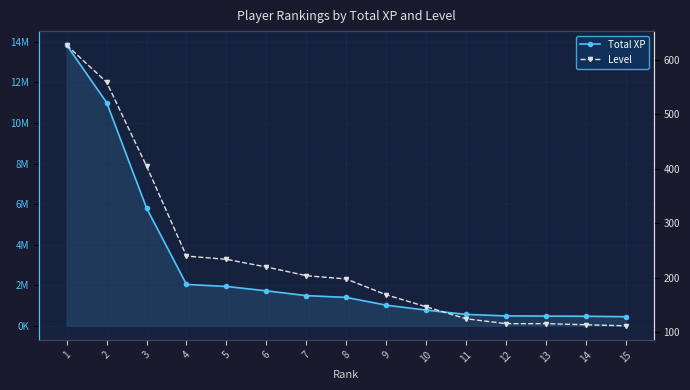

Reading left to right, what are all the values shown in this chart?

Total XP: 13839076	11010179	5806488	2040975	1942028	1726141	1490213	1402070	1019277	776495	564618	489197	481852	471482	451568
Level: 627	559	405	240	234	220	204	198	169	147	125	116	116	114	112